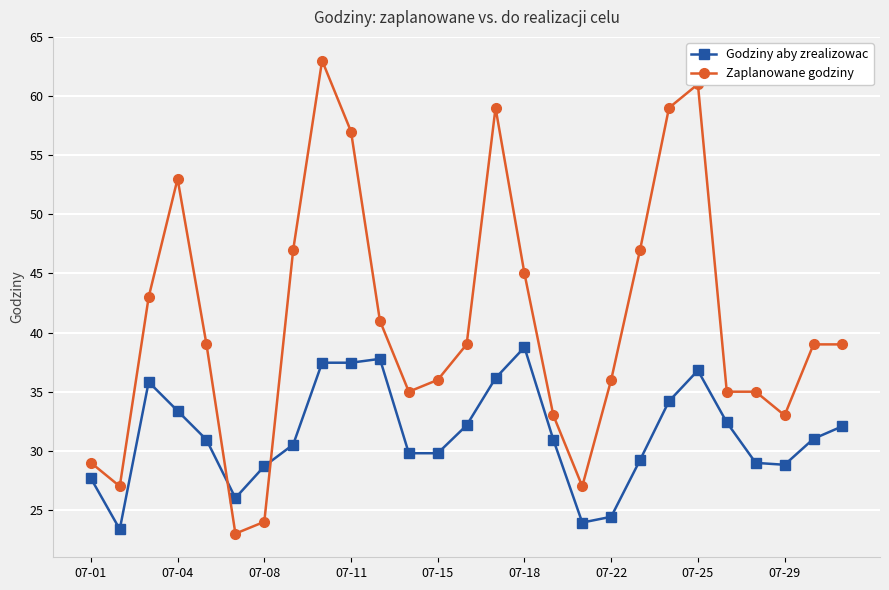

Which series has the largest range (max minus min)?

Zaplanowane godziny